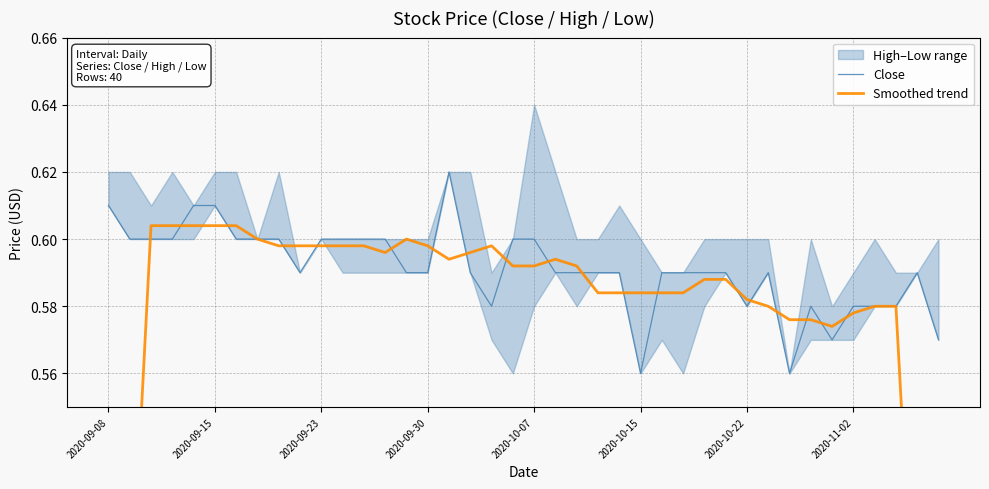

Is it true that Close equals 0.3 at 2020-09-15?

False